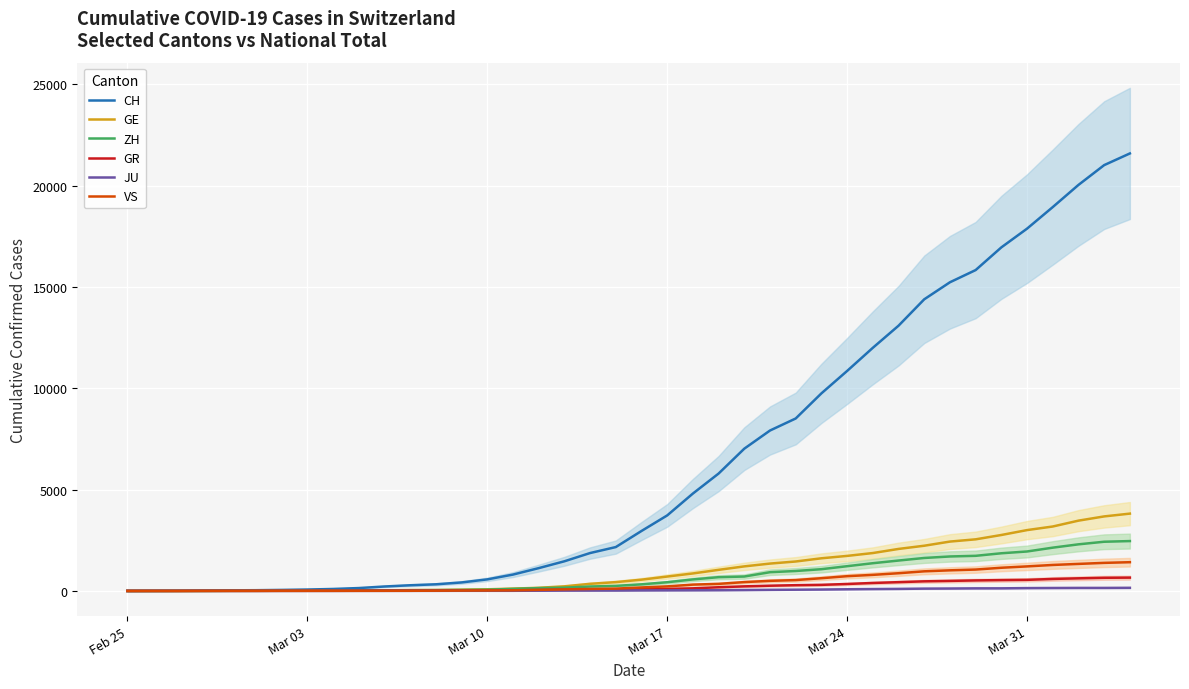

How many data points in CH are less than 2959?

20